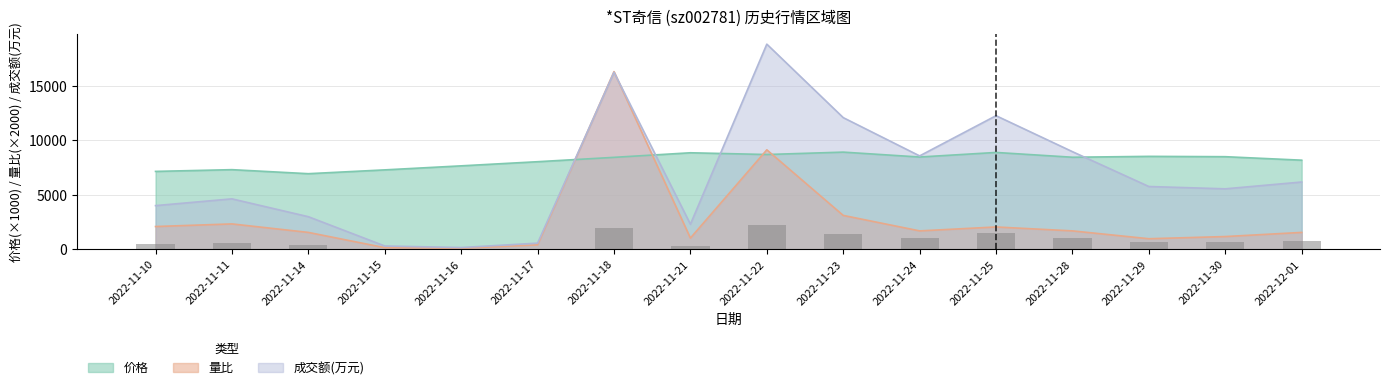

True or false: 价格 has a value of 8540.0 at 2022-11-29.

True